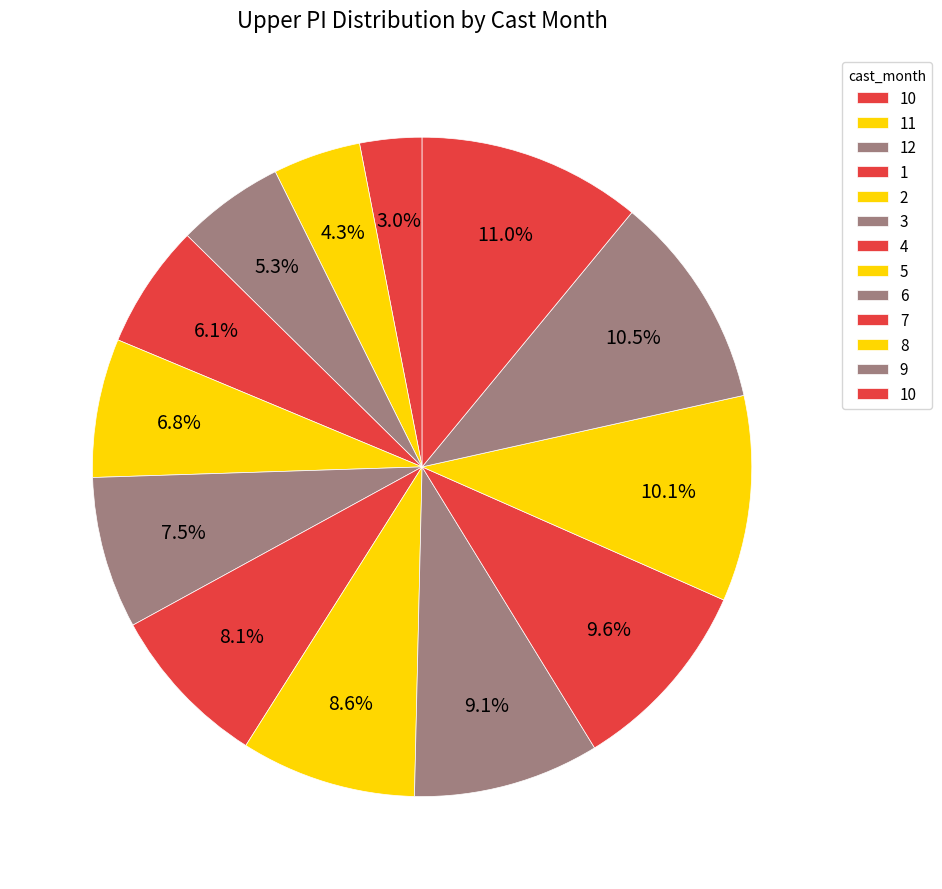

How many slices are in this pie chart?

13